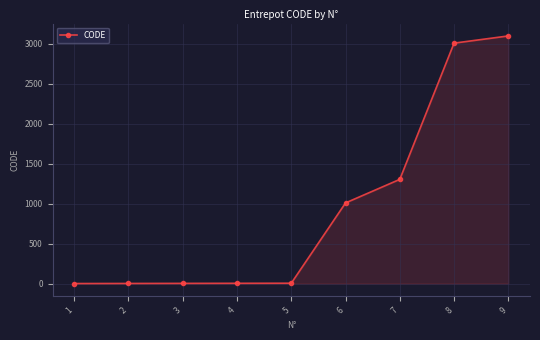

What is the sum of the values at 8 and 9?

6110